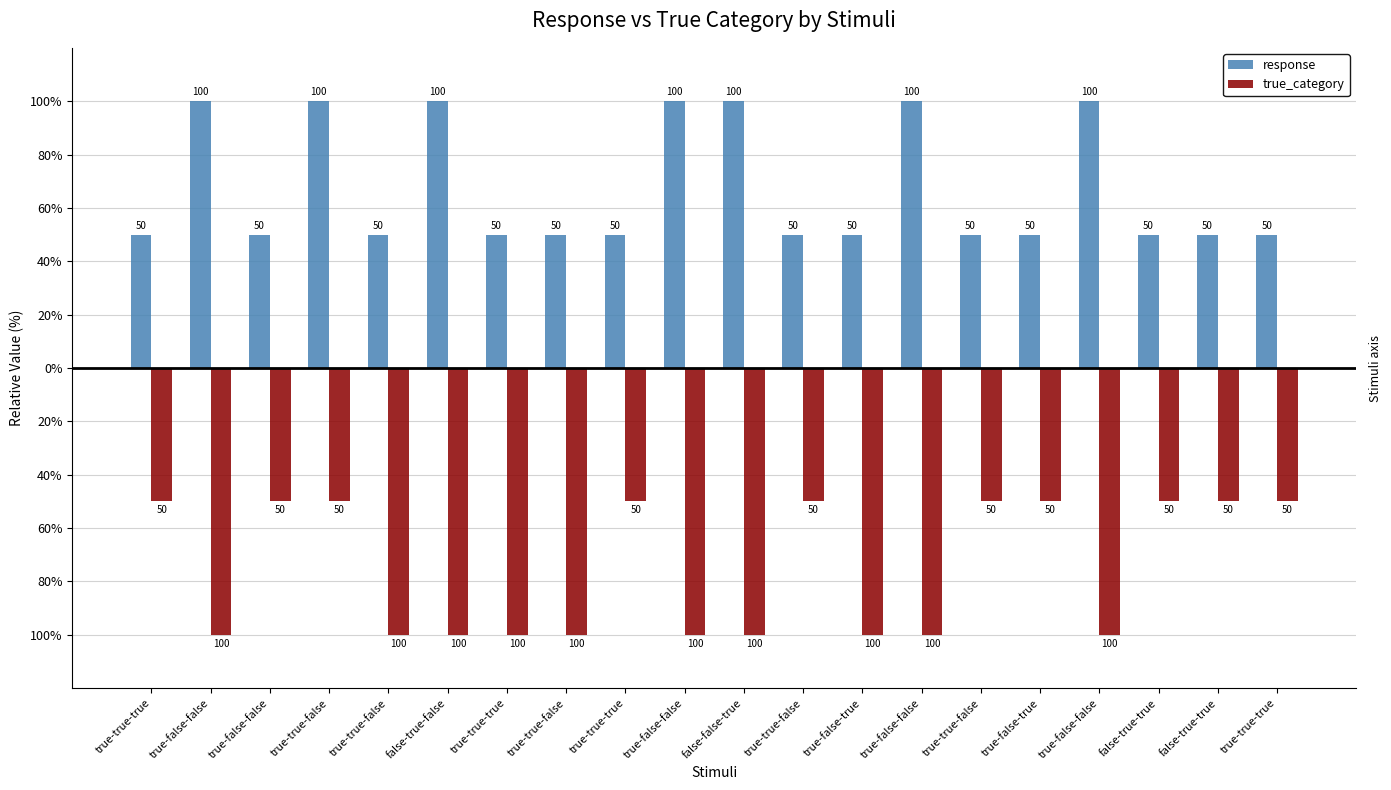

Are the bars horizontal?

No